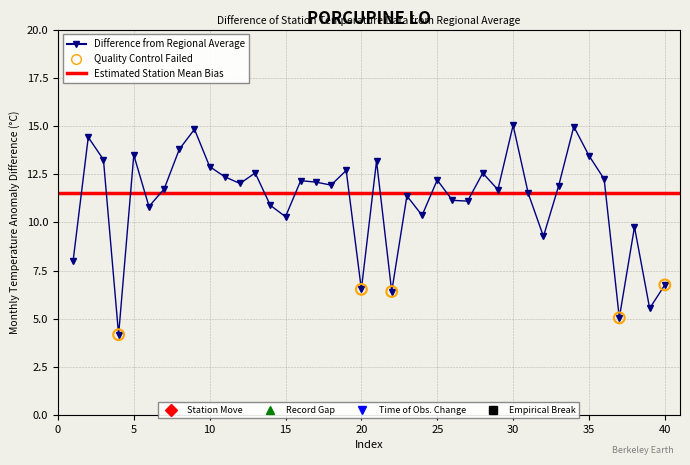

What is the change in value from 9 to 13?

-2.3